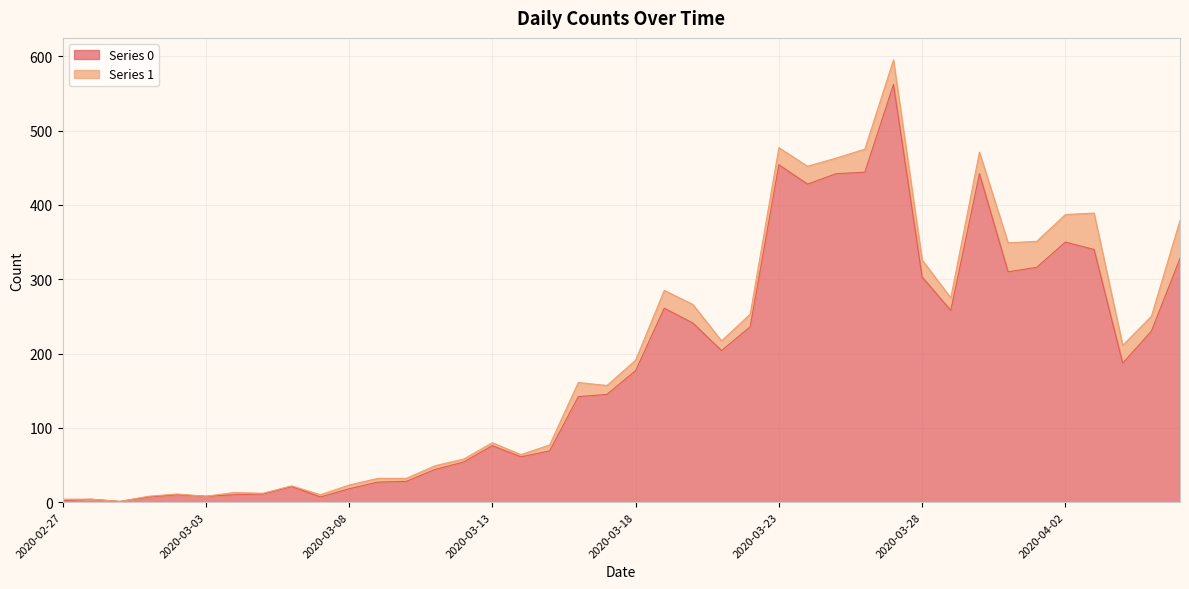

List the labels in order of value, smallest first.

2020-02-29, 2020-02-27, 2020-02-28, 2020-03-01, 2020-03-07, 2020-03-03, 2020-03-02, 2020-03-04, 2020-03-05, 2020-03-08, 2020-03-06, 2020-03-09, 2020-03-10, 2020-03-11, 2020-03-12, 2020-03-14, 2020-03-15, 2020-03-13, 2020-03-16, 2020-03-17, 2020-03-18, 2020-04-04, 2020-03-21, 2020-04-05, 2020-03-22, 2020-03-20, 2020-03-29, 2020-03-19, 2020-03-28, 2020-03-31, 2020-04-01, 2020-04-06, 2020-04-03, 2020-04-02, 2020-03-24, 2020-03-25, 2020-03-30, 2020-03-26, 2020-03-23, 2020-03-27